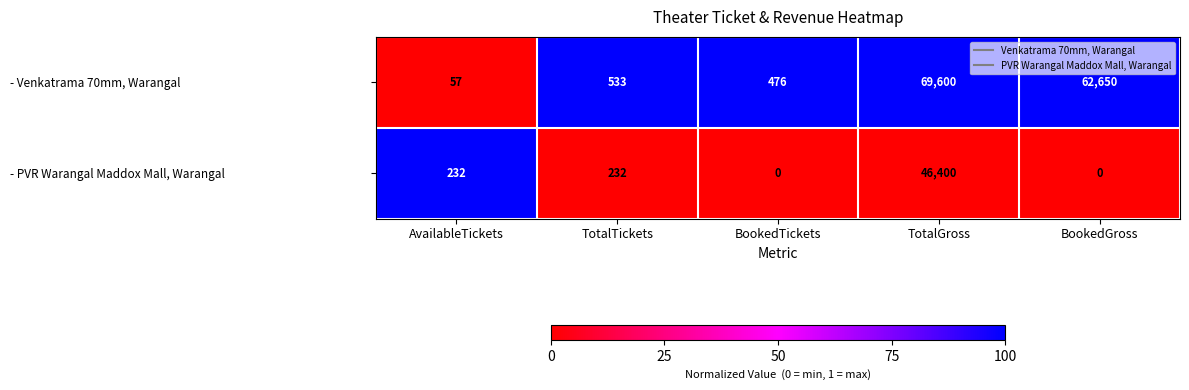

At which label is - Venkatrama 70mm, Warangal closest to 34828?

BookedGross